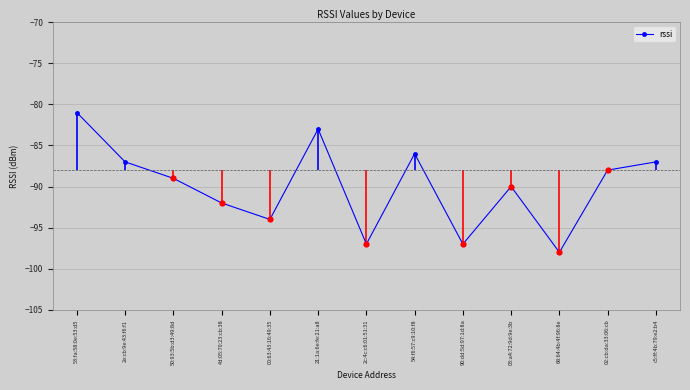

What is the change in value from 54:f6:57:c9:10:f8 to 03:a4:72:9d:9e:3b?

-4